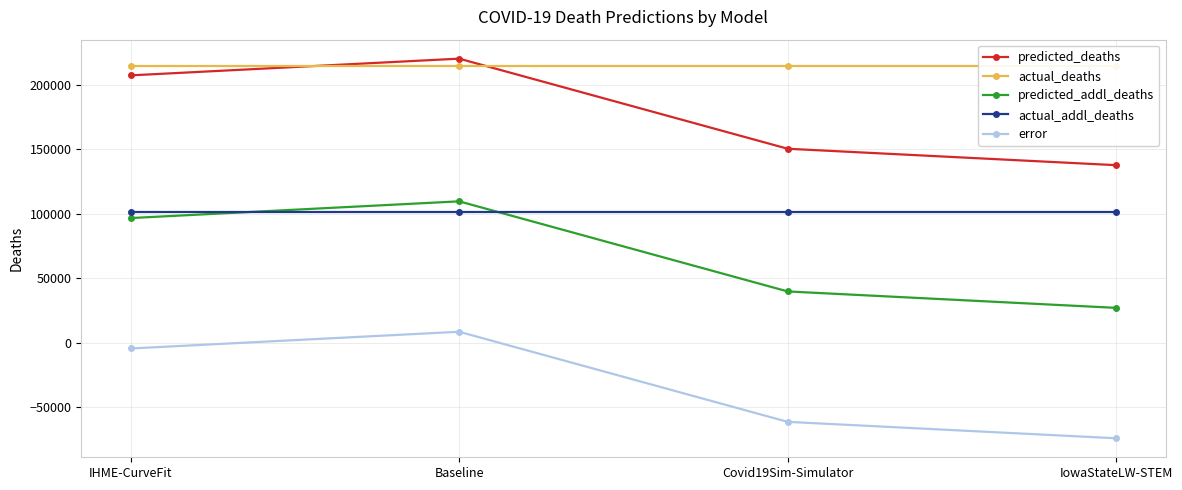

Is the value of actual_deaths at Covid19Sim-Simulator greater than the value of actual_addl_deaths at Covid19Sim-Simulator?

Yes